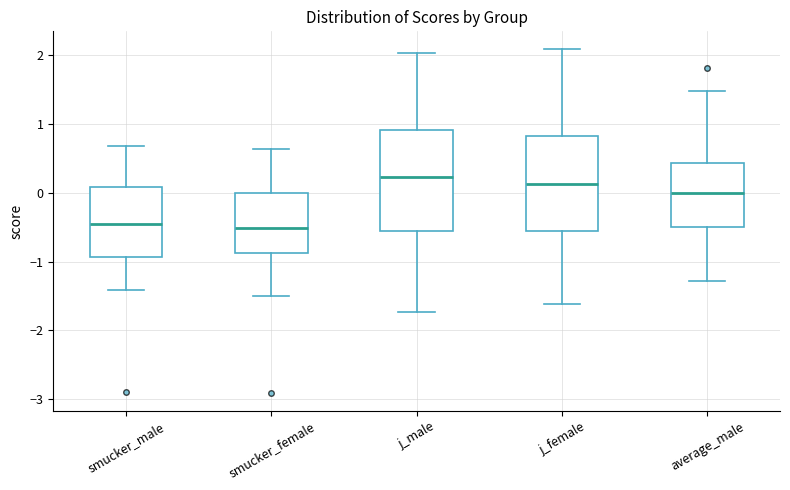

Where does the upper whisker of the box for smucker_male end on the y-axis? The values are not printed on the chart, so give them approximately, as read against the axis.

0.7